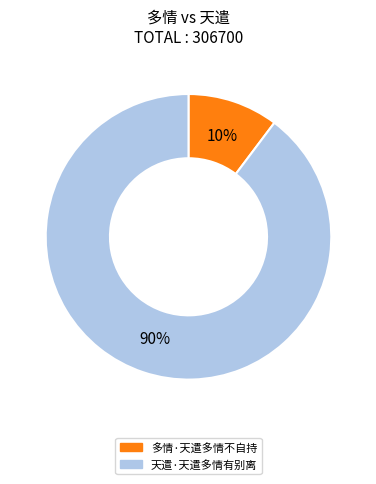

To the nearest percent, what is the combined percentage of 多情·天遣多情不自持 and 天遣·天遣多情有别离?

100%